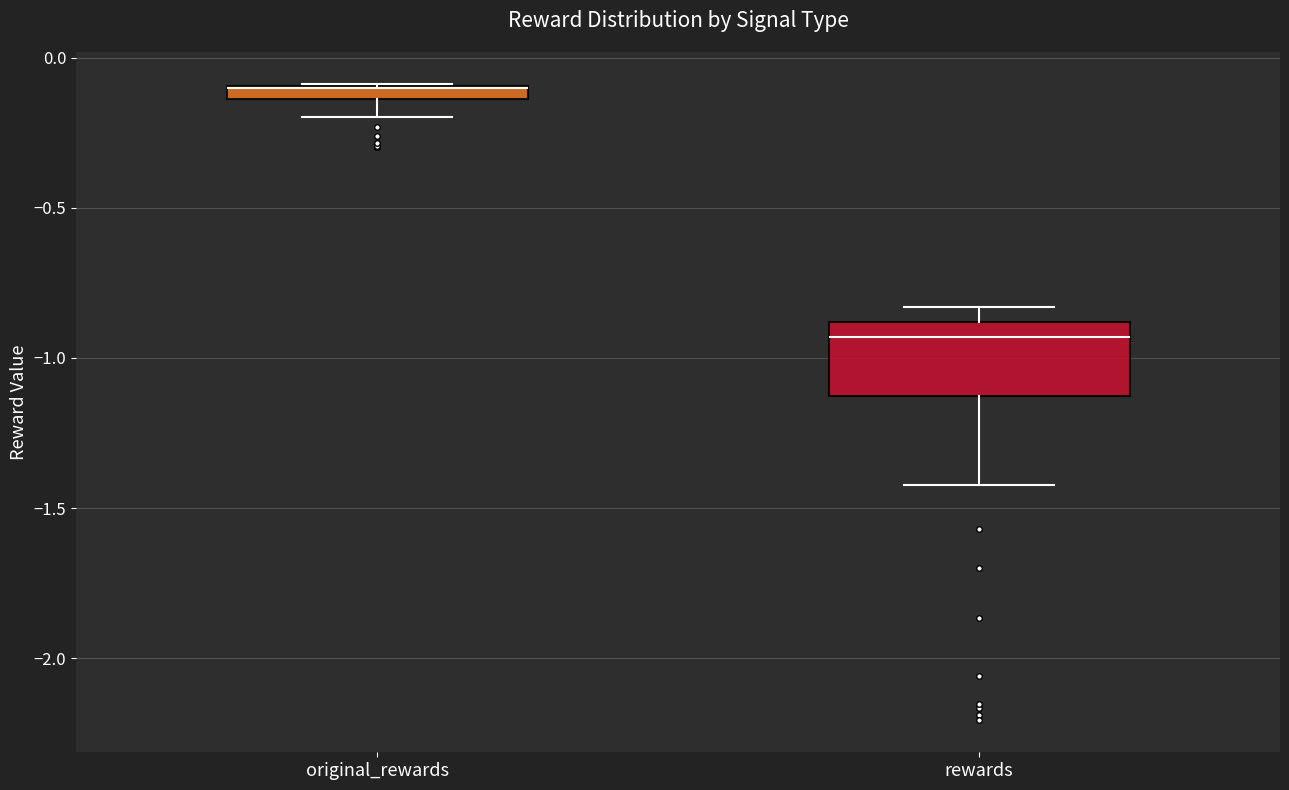

Which box is the tallest, from its lower edge to its upper edge?

rewards